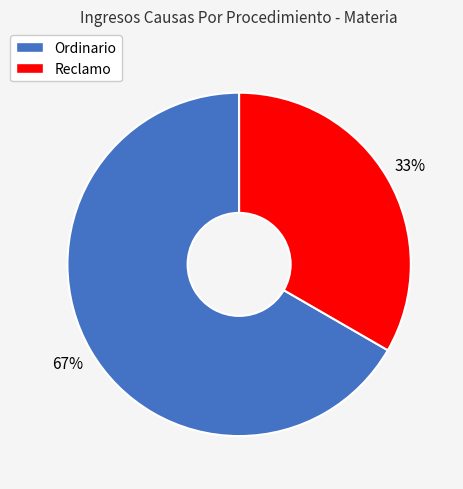

Which slice represents more than half of the pie?

Ordinario